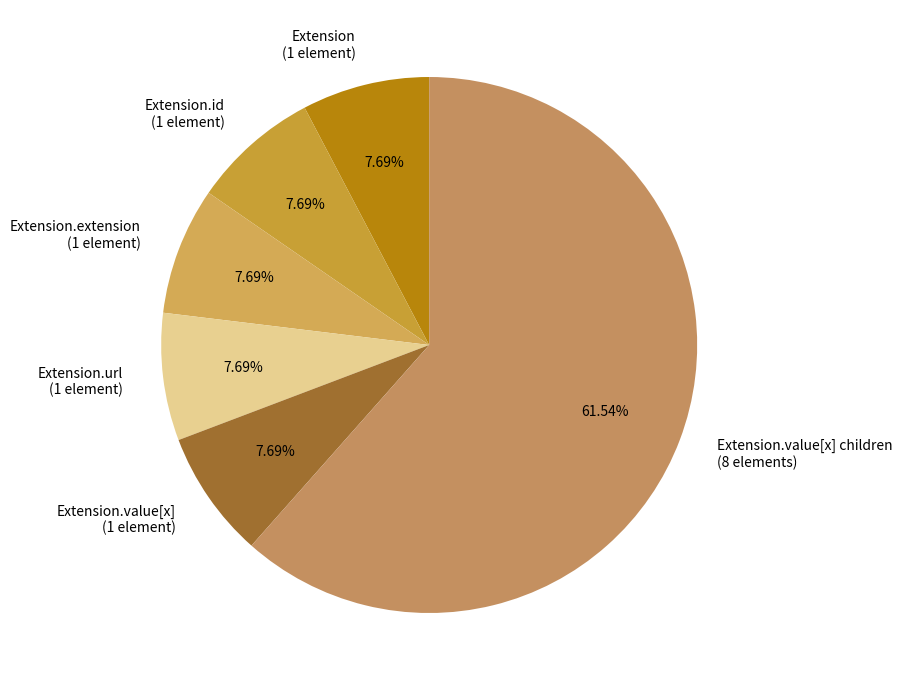

Is there a majority slice in this chart?

Yes